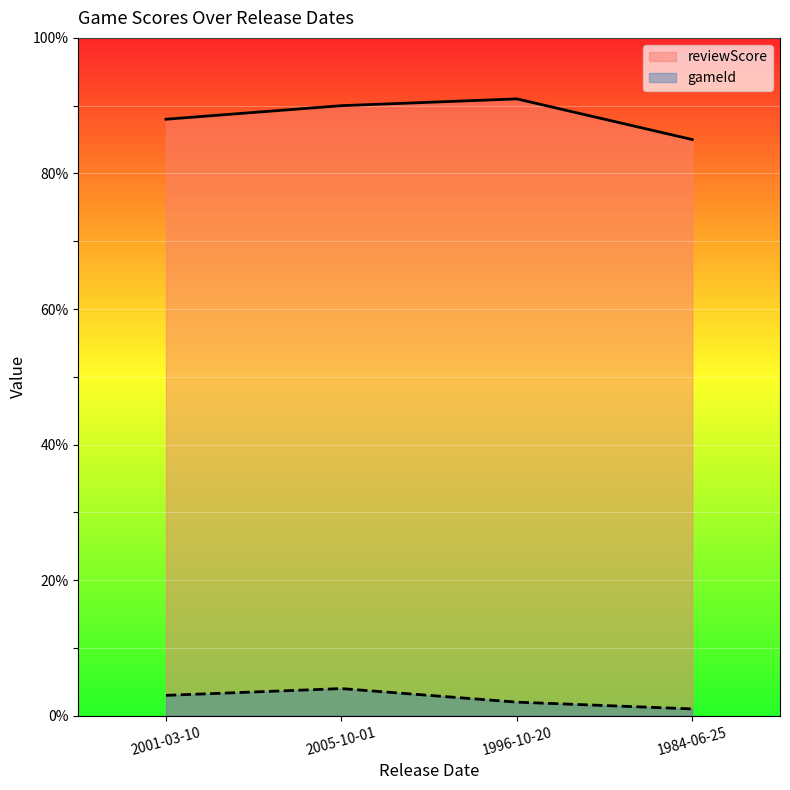

Rank the series by their average value, from highest to lowest.

reviewScore, gameId